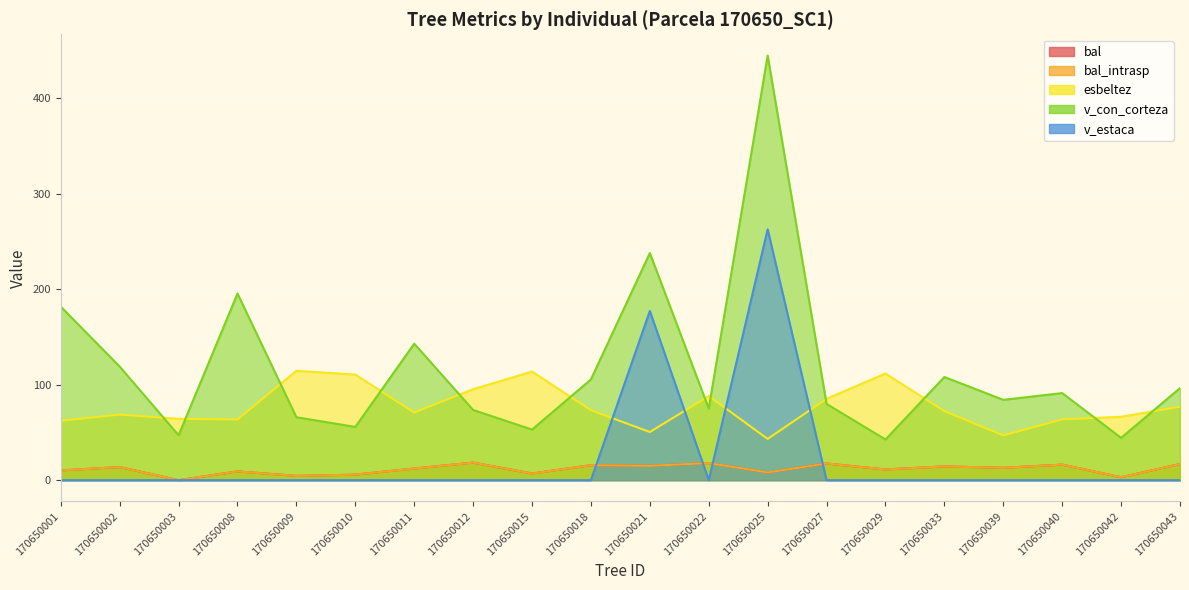

List the series in order of their peak value, lowest first.

bal, bal_intrasp, esbeltez, v_estaca, v_con_corteza